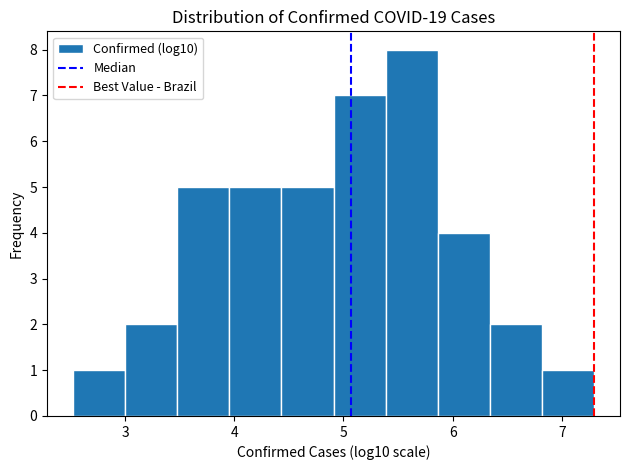

Reading left to right, list every bar in this chart as the range it spans on the x-axis followed by its height. Neither the bar edges nor the heights are printed on the chart, so give them approximately, as read against the axes.

2.5 to 3.0: 1
3.0 to 3.5: 2
3.5 to 4.0: 5
4.0 to 4.4: 5
4.4 to 4.9: 5
4.9 to 5.4: 7
5.4 to 5.9: 8
5.9 to 6.3: 4
6.3 to 6.8: 2
6.8 to 7.3: 1